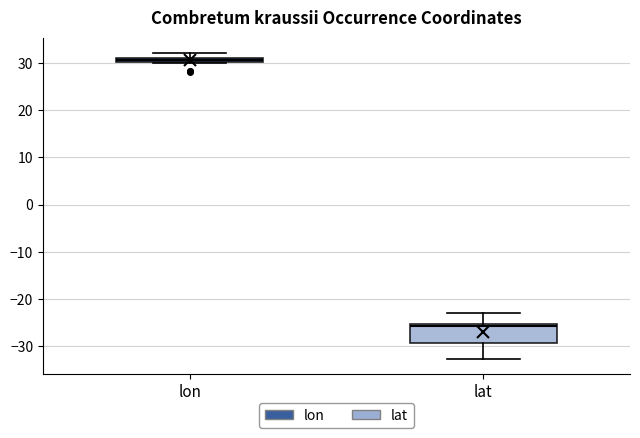

Which box's median line is the highest?

lon